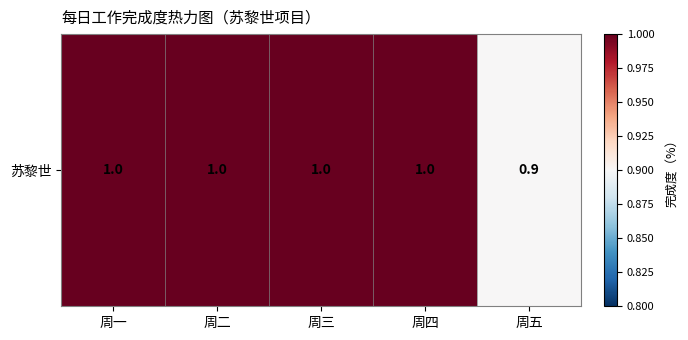

What is the greatest value displayed?

1.0